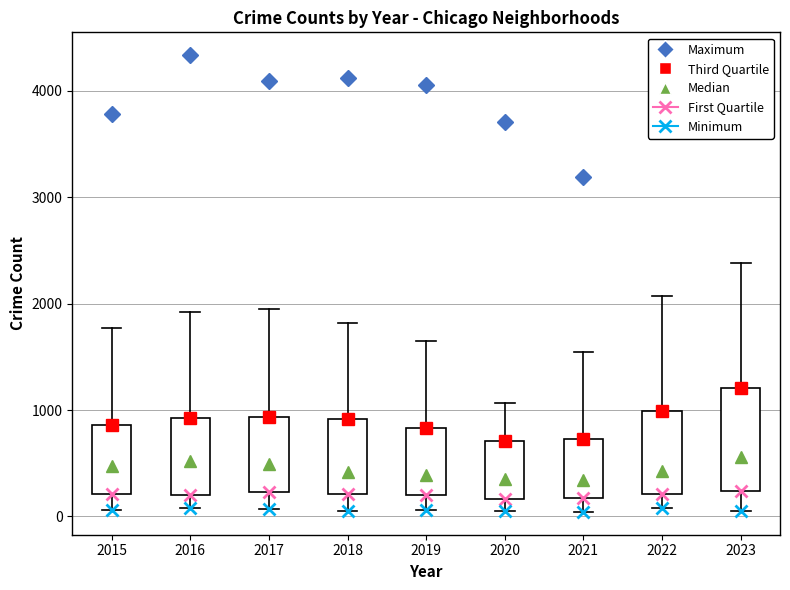

Where does the lower whisker of the box at x = 2019 end on the y-axis? The values are not printed on the chart, so give them approximately, as read against the axis.

100